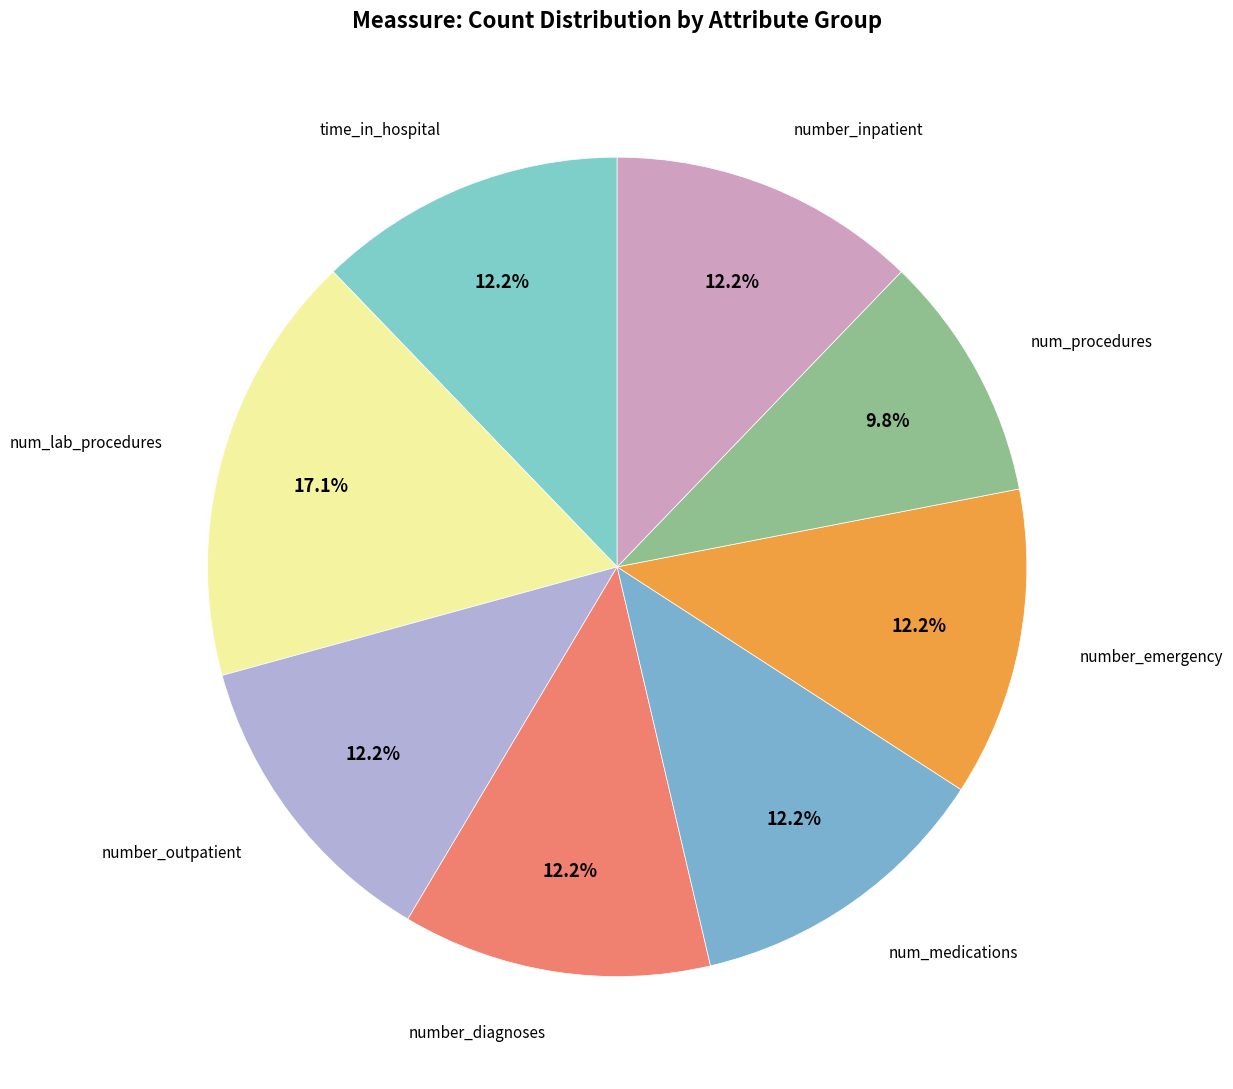

To the nearest percent, what is the average slice percentage?

12%